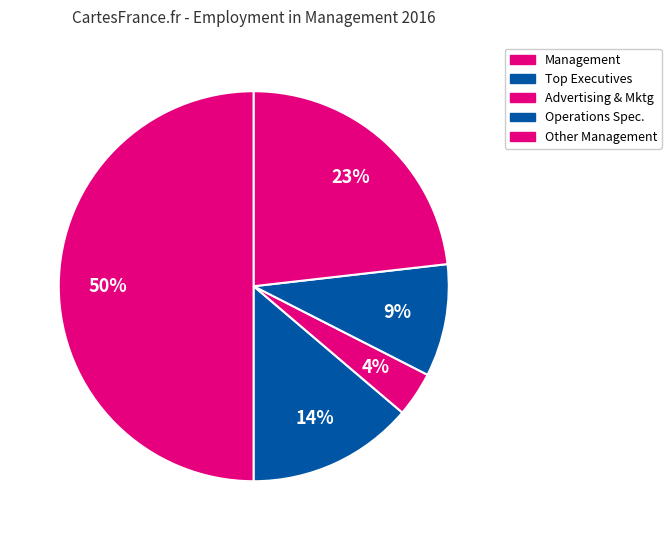

How many slices are in this pie chart?

5